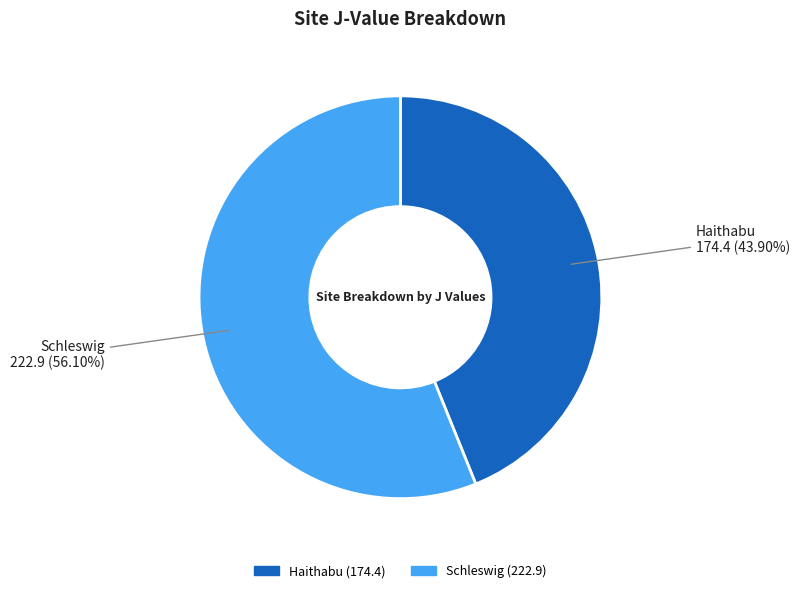

Is there any slice that represents more than half of the pie?

Yes